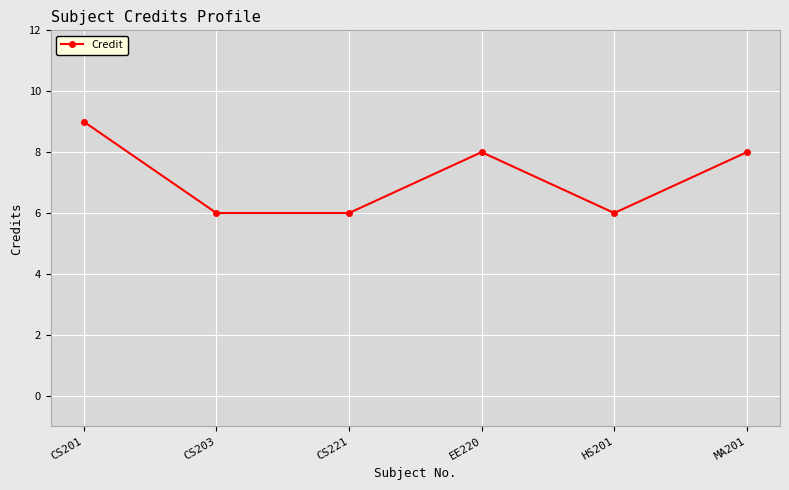

At which category does the data reach its first local peak?

EE220